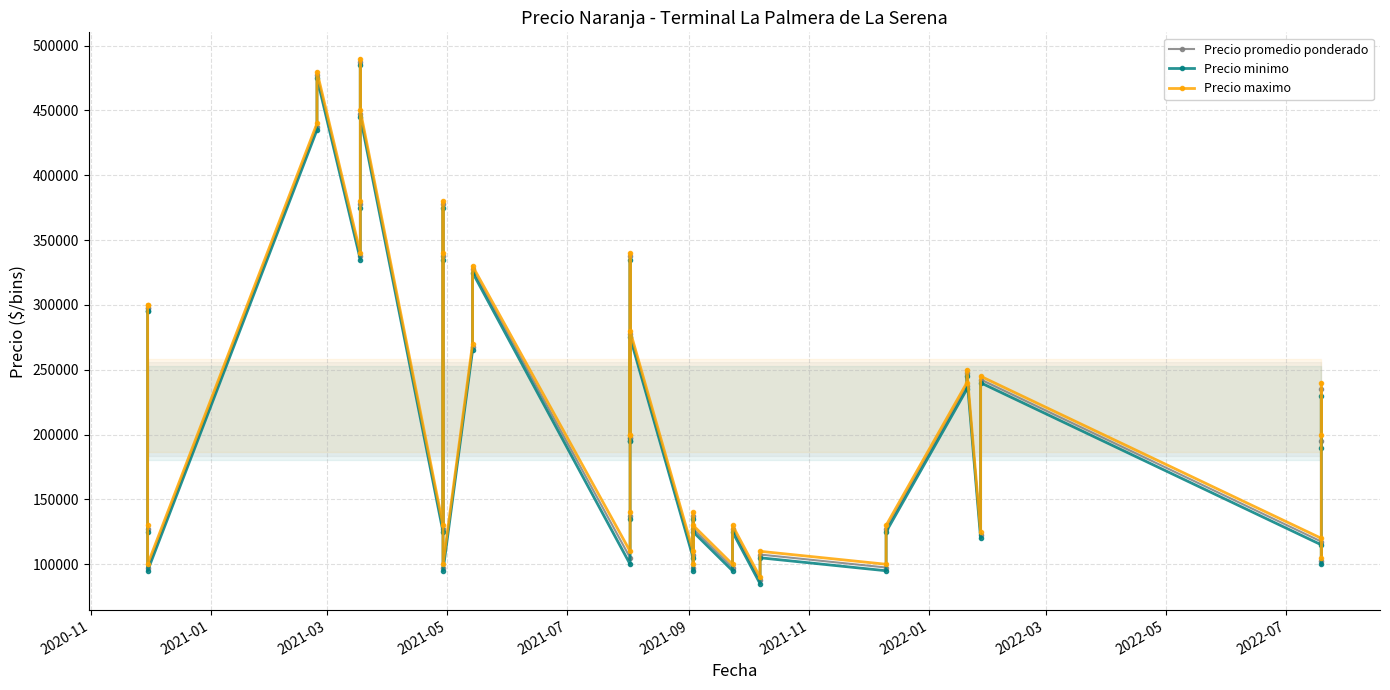

How many values in the Precio minimo series are below 195000?

20